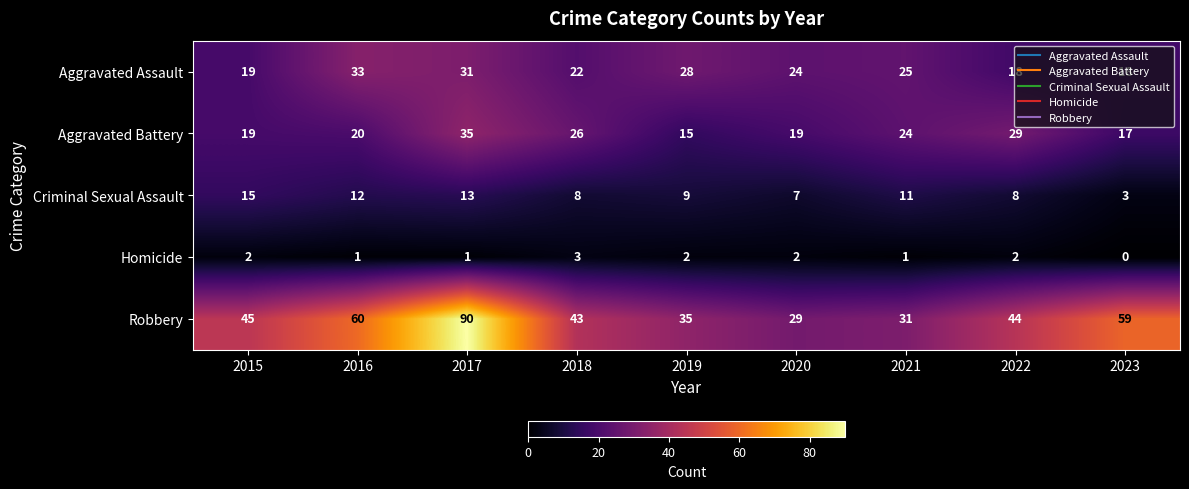

Count the number of data series in this chart.

5